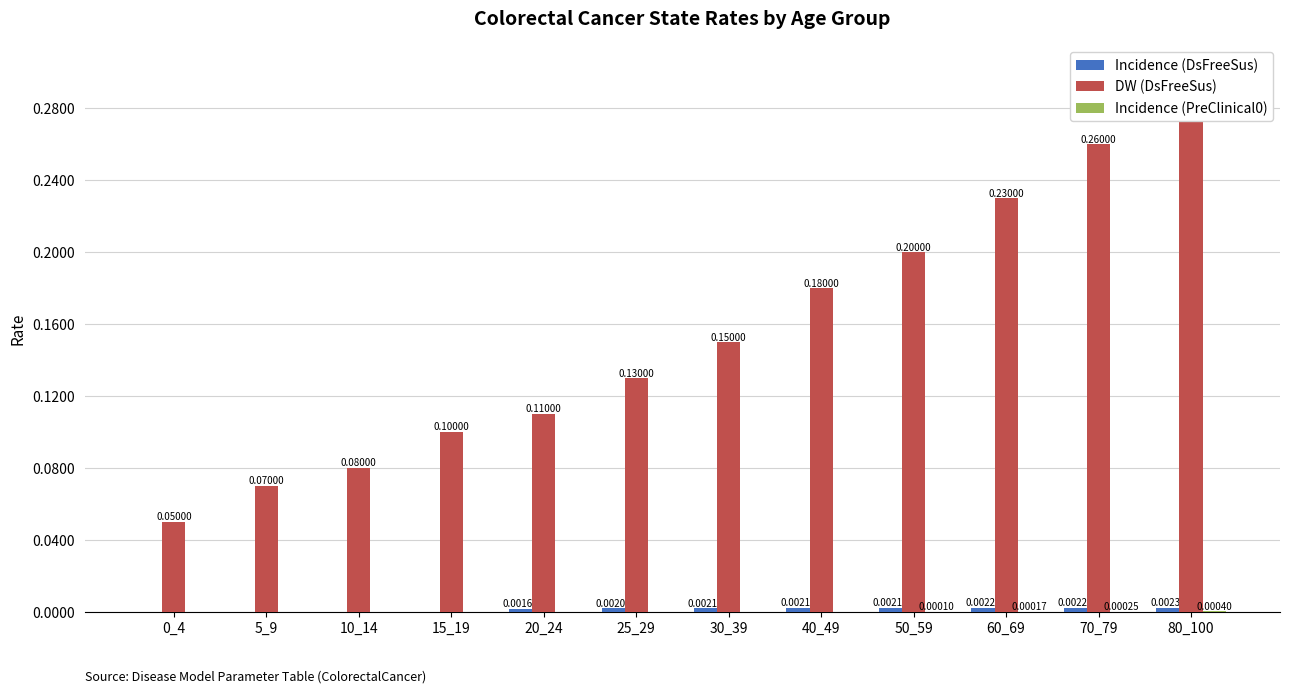

What is the difference between the DW (DsFreeSus) values at 25_29 and 10_14?

0.1